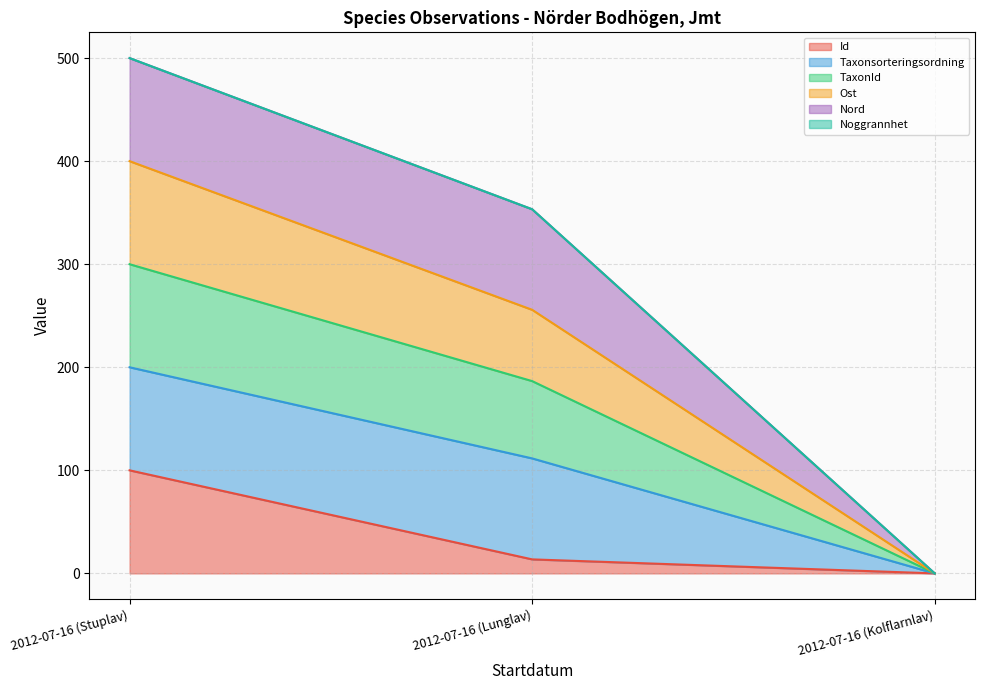

Between 2012-07-16 (Stuplav) and 2012-07-16 (Kolflarnlav), which series saw the biggest shift?

TaxonId